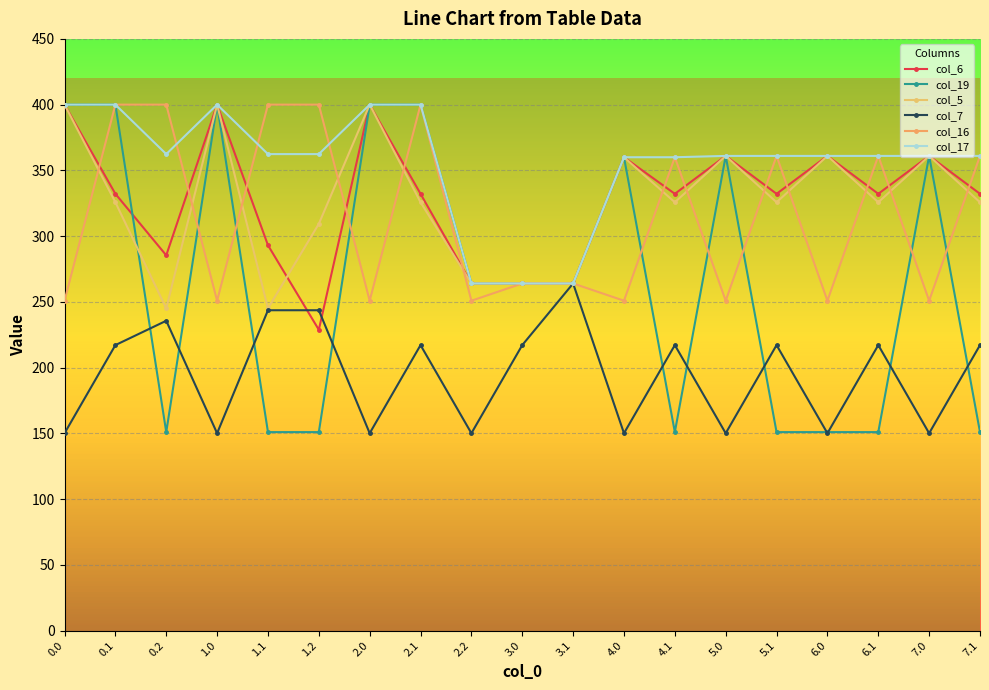

How many lines are shown in the chart?

6